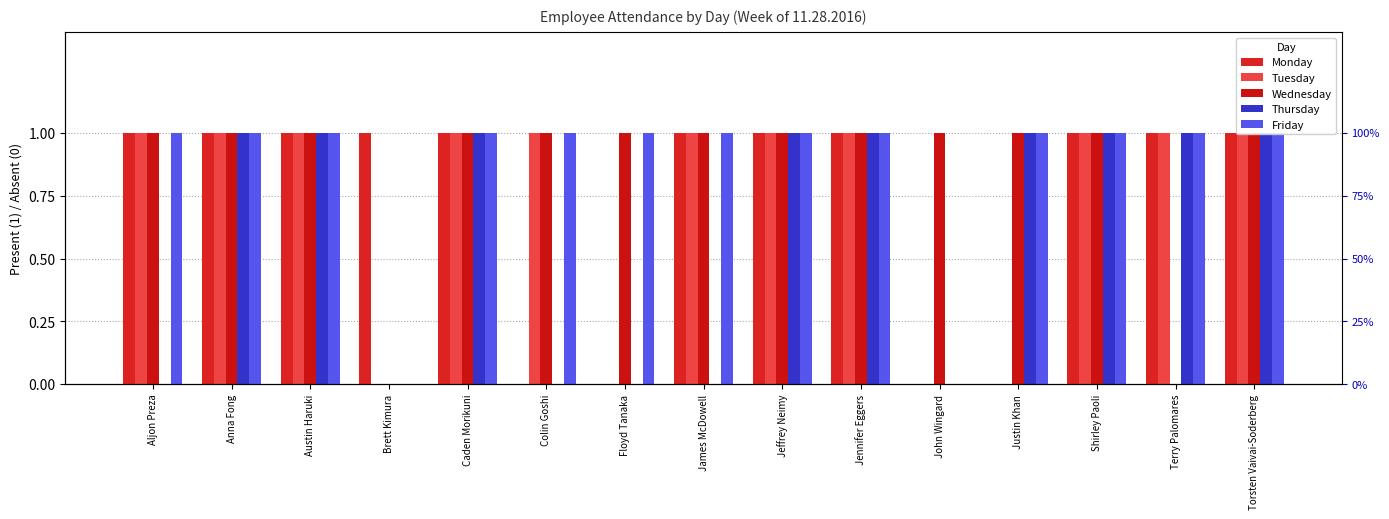

List the series in order of their peak value, lowest first.

Monday, Tuesday, Wednesday, Thursday, Friday